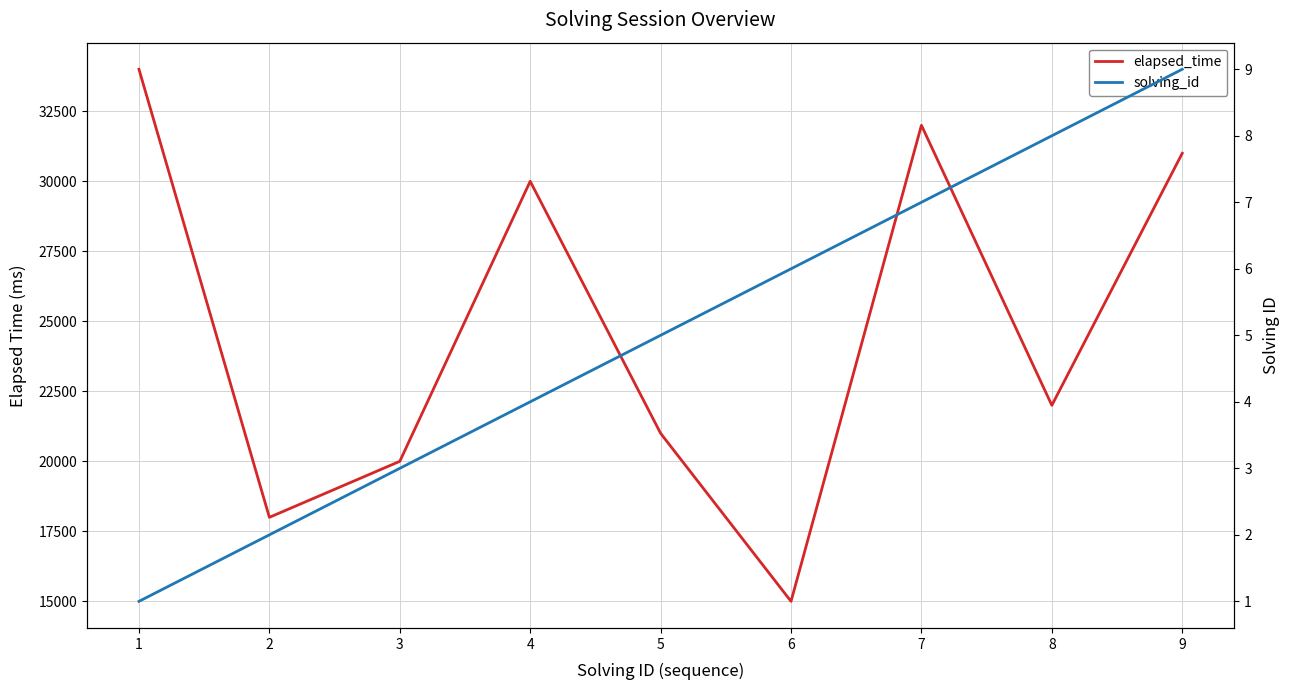

Reading right to left, transcribe all the data shown in this chart.

elapsed_time: 9=31000	8=22000	7=32000	6=15000	5=21000	4=30000	3=20000	2=18000	1=34000
solving_id: 9=9	8=8	7=7	6=6	5=5	4=4	3=3	2=2	1=1